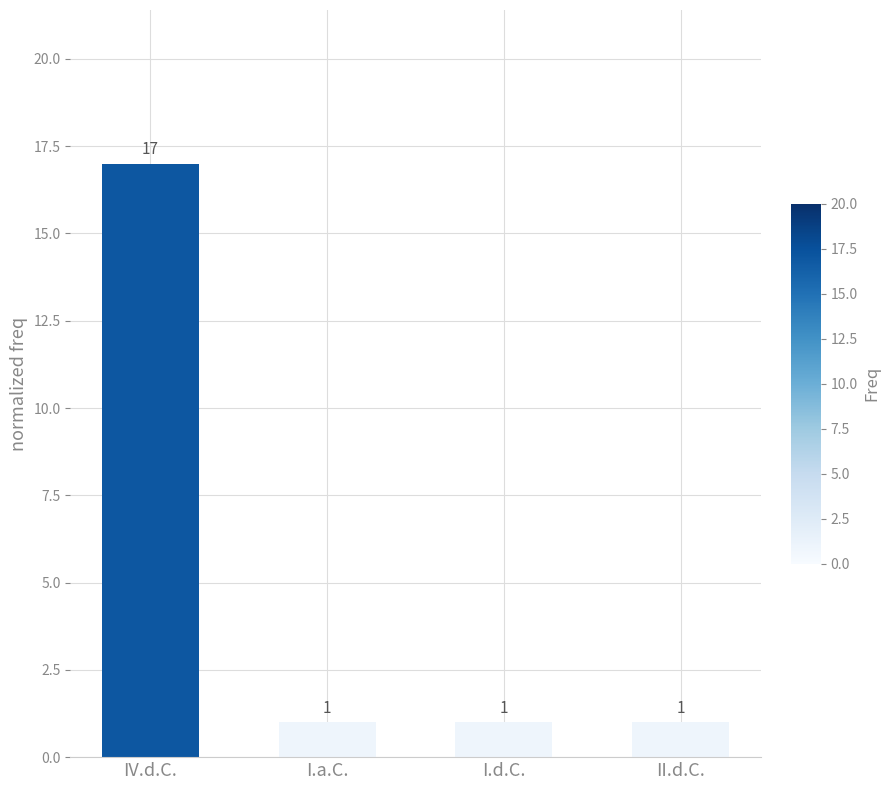

What is the value of the 2nd bar from the left?

1